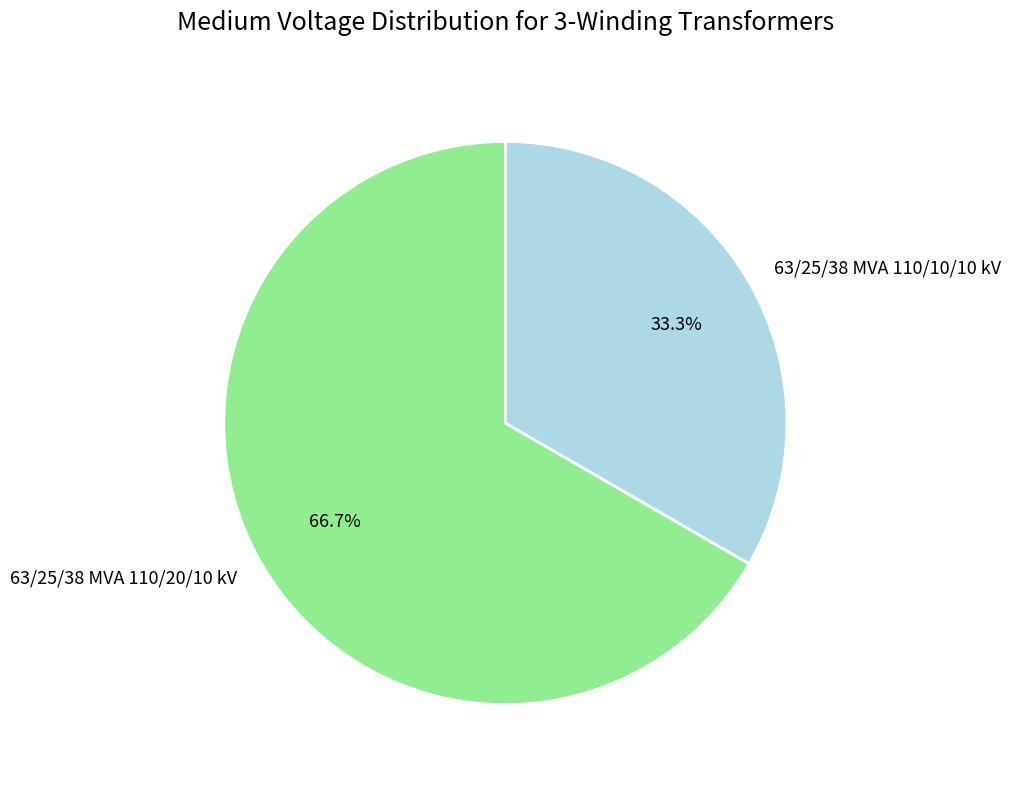

Which category has the smallest portion of the pie?

63/25/38 MVA 110/10/10 kV